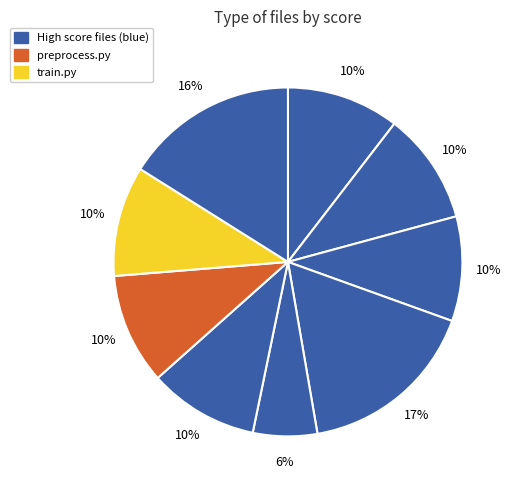

Does any single category account for the majority?

No